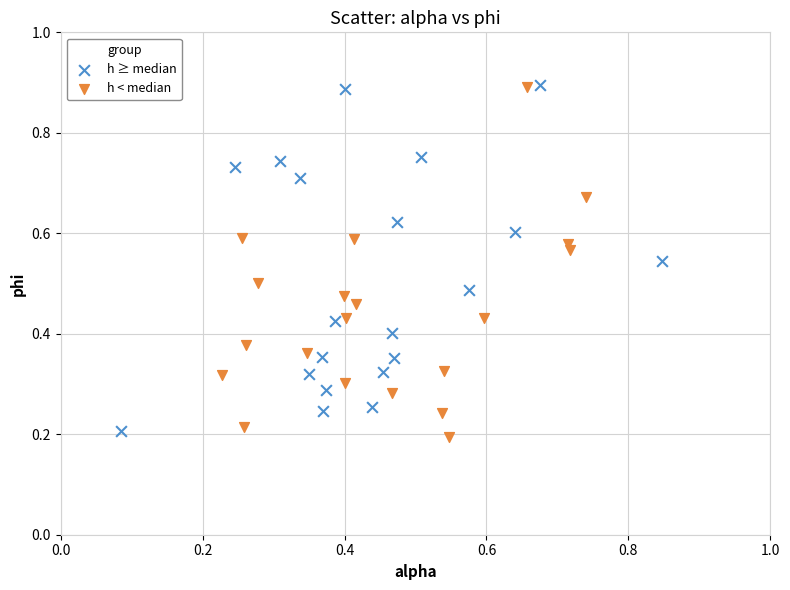

What are all the series names shown in the legend?

h ≥ median, h < median